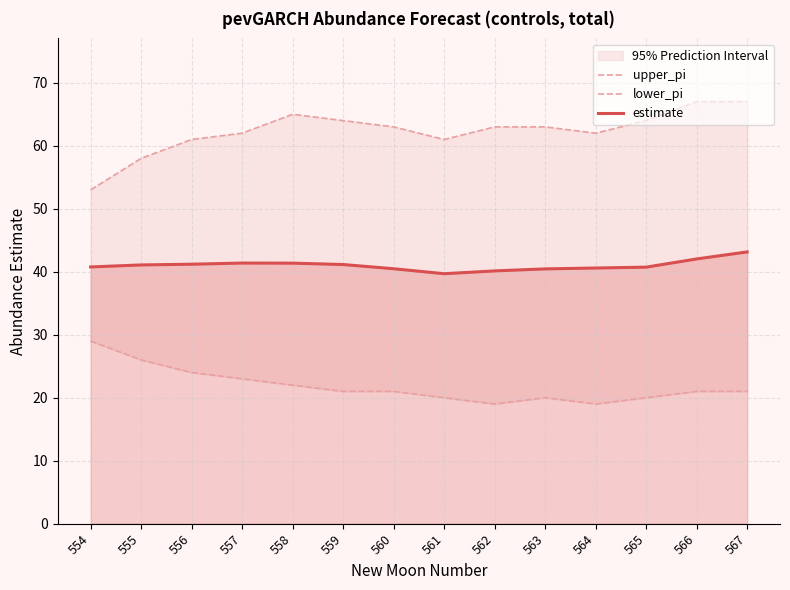

Rank the series by their average value, from lowest to highest.

lower_pi, estimate, upper_pi